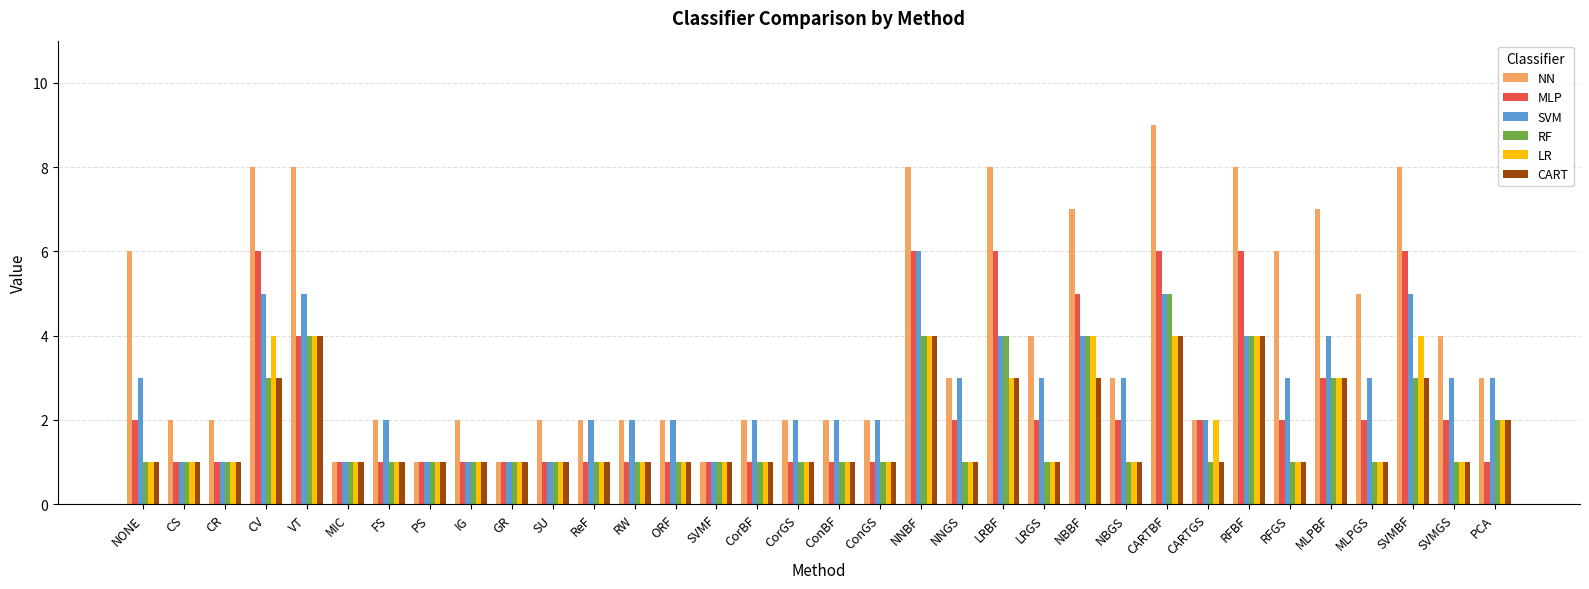

True or false: NN has a value of 1 at RW.

False